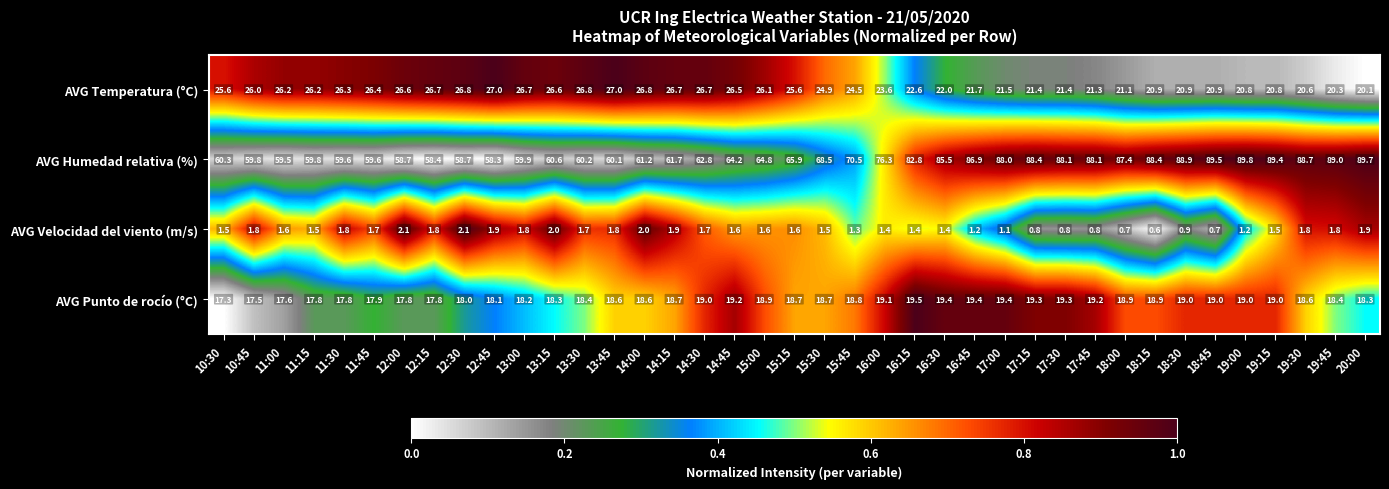

The value of AVG Punto de rocío (°C) at 16:30 is 19.4. True or false?

True